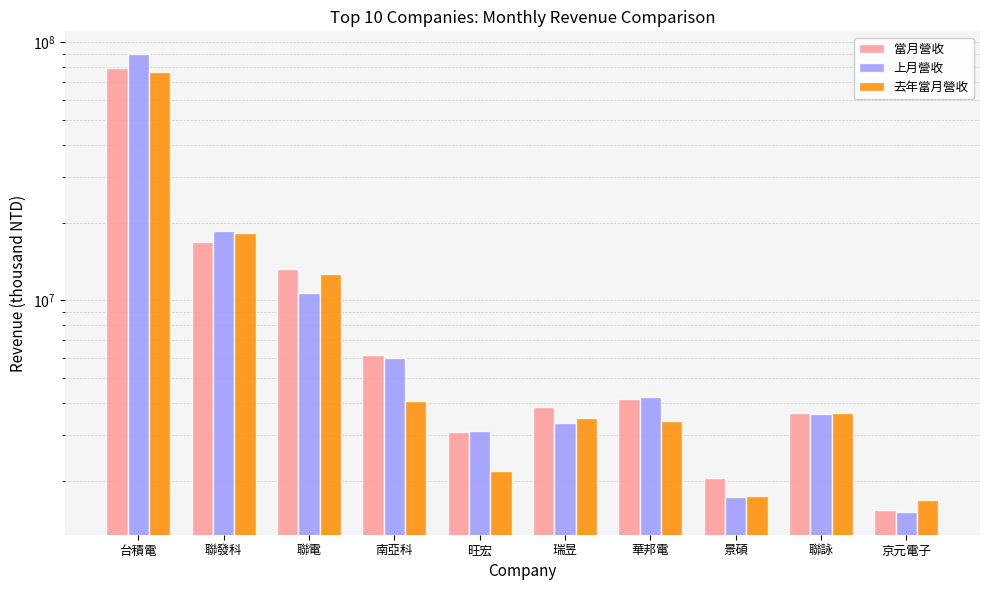

Rank the categories by 去年當月營收 value from highest to lowest.

台積電, 聯發科, 聯電, 南亞科, 聯詠, 瑞昱, 華邦電, 旺宏, 景碩, 京元電子